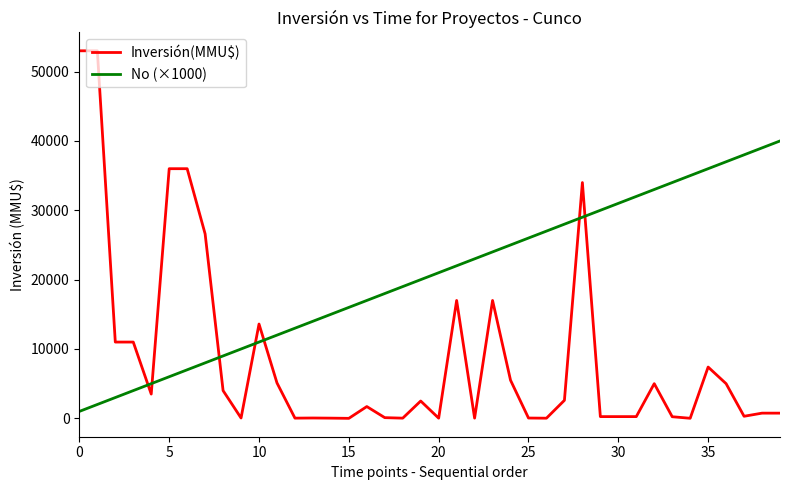

What is the maximum value for No (×1000)?

40000